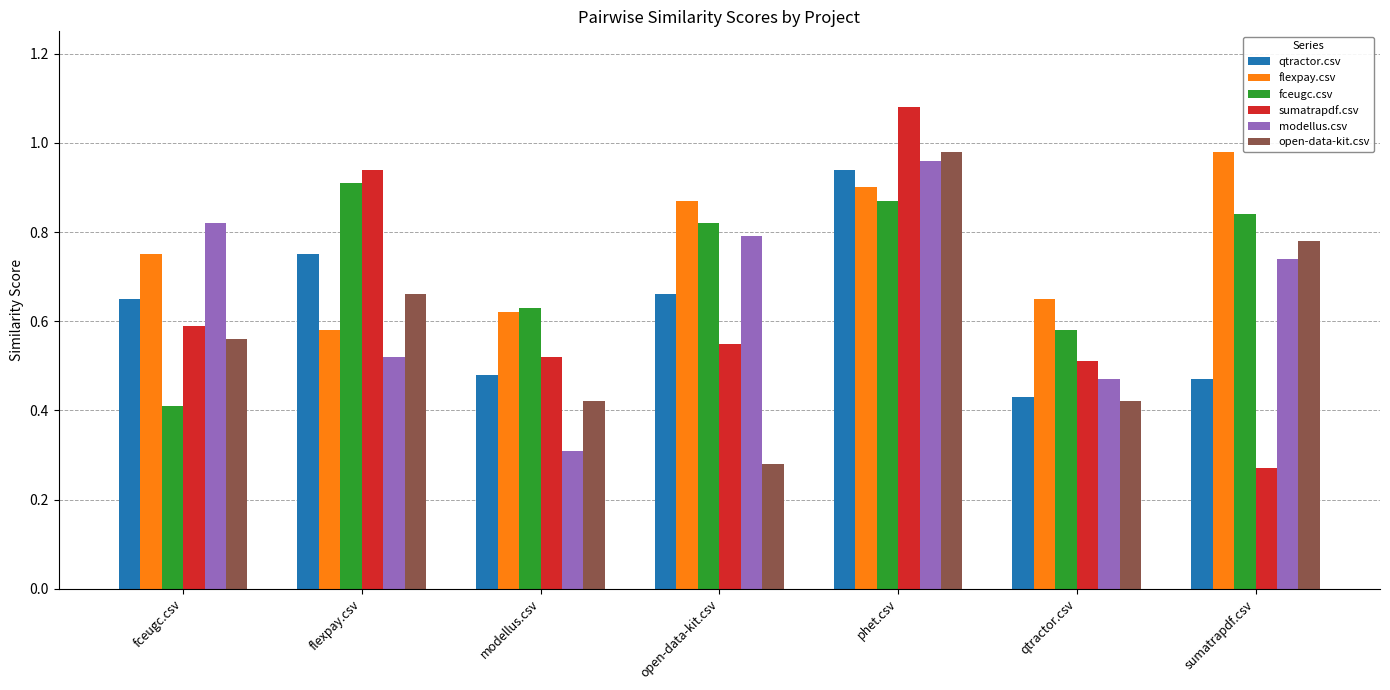

What is the total value across all series at fceugc.csv?

3.8